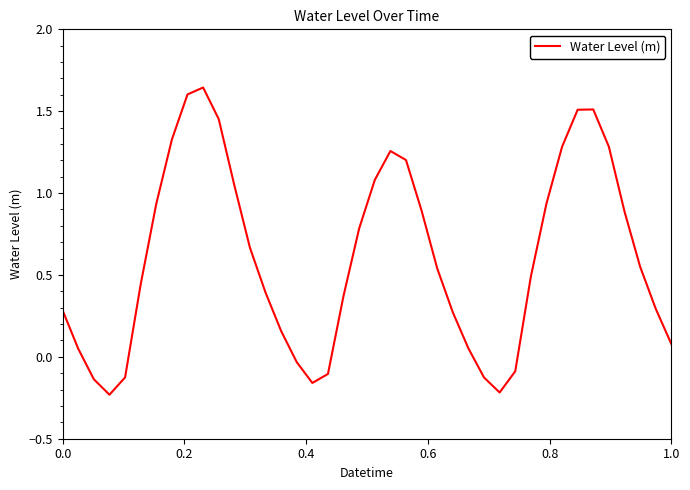

What is the difference between the maximum and minimum values?

1.9